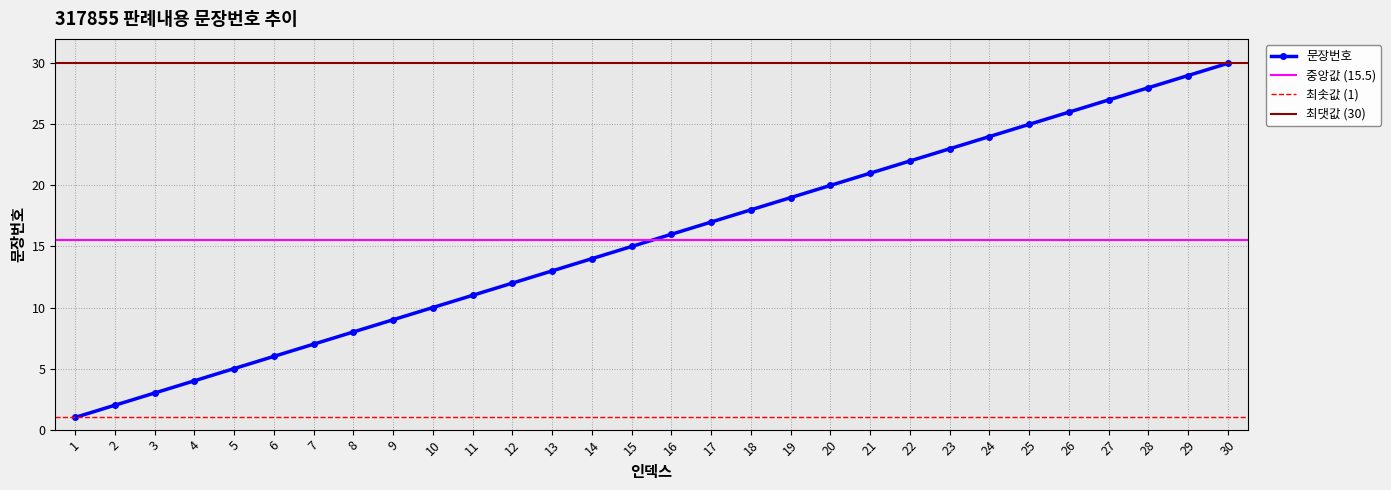

True or false: there are more than 1 points higher than both neighbors.

False